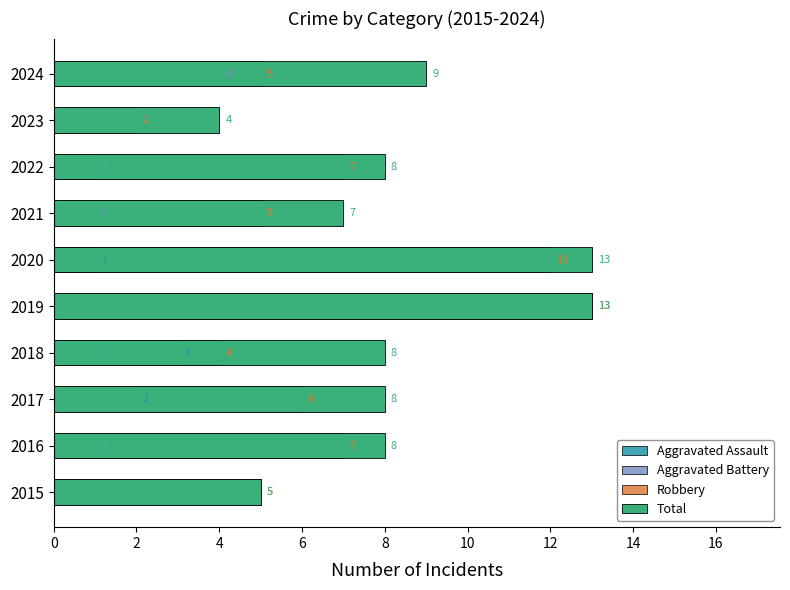

At 2016, list the series in order from smallest to largest.

Aggravated Assault, Aggravated Battery, Robbery, Total